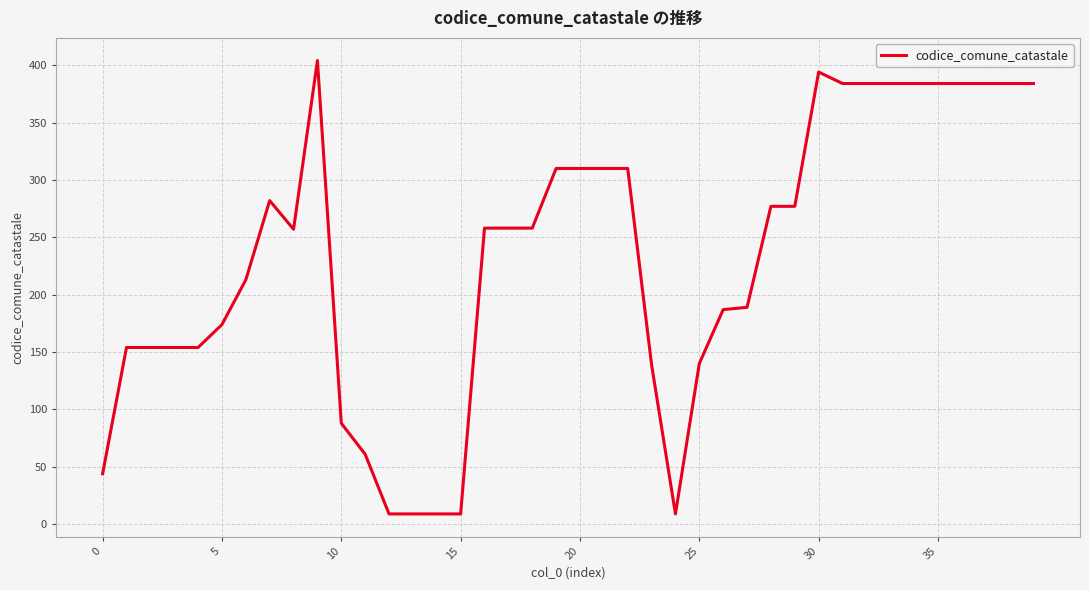

What is the maximum value shown in the chart?

404